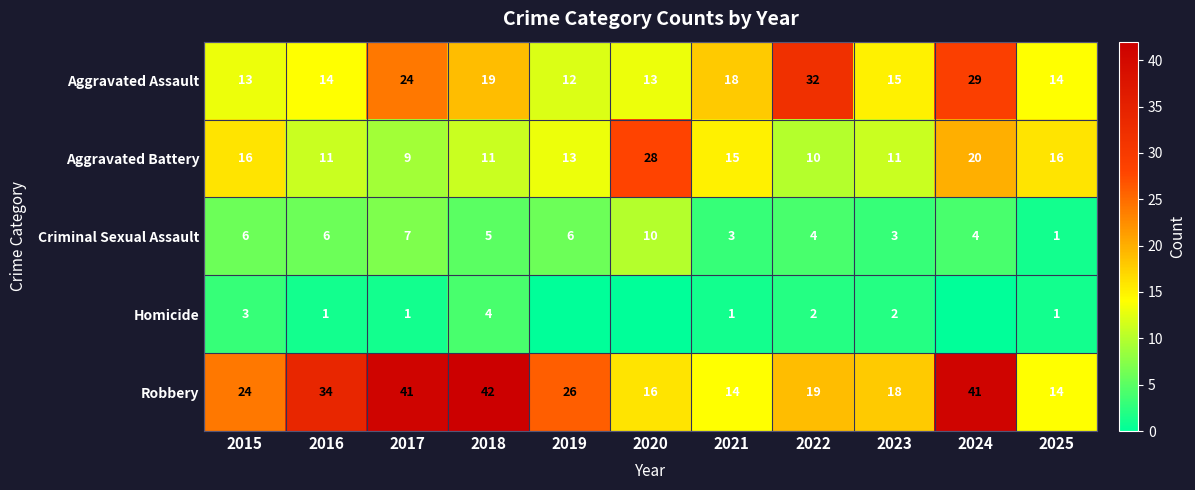

Which series changed the most between 2021 and 2022?

Aggravated Assault